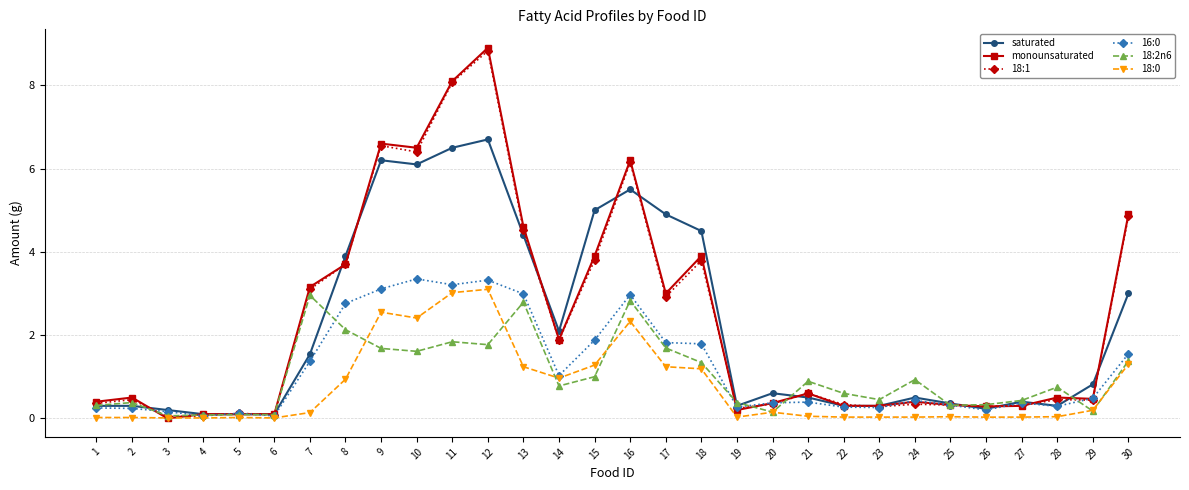

True or false: 18:2n6 has more than 1 interior local peaks.

True